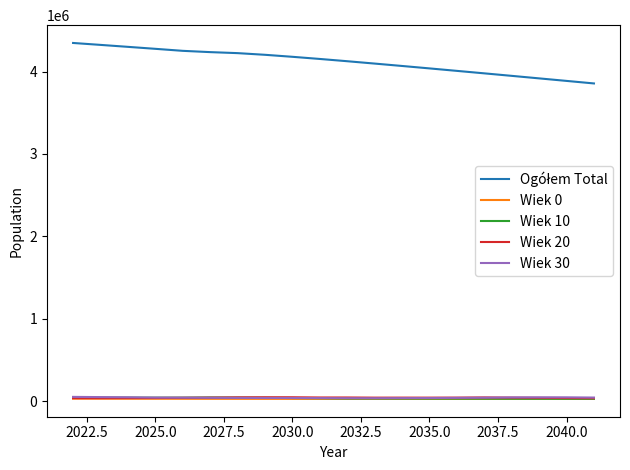

What is the greatest value displayed?

4346702